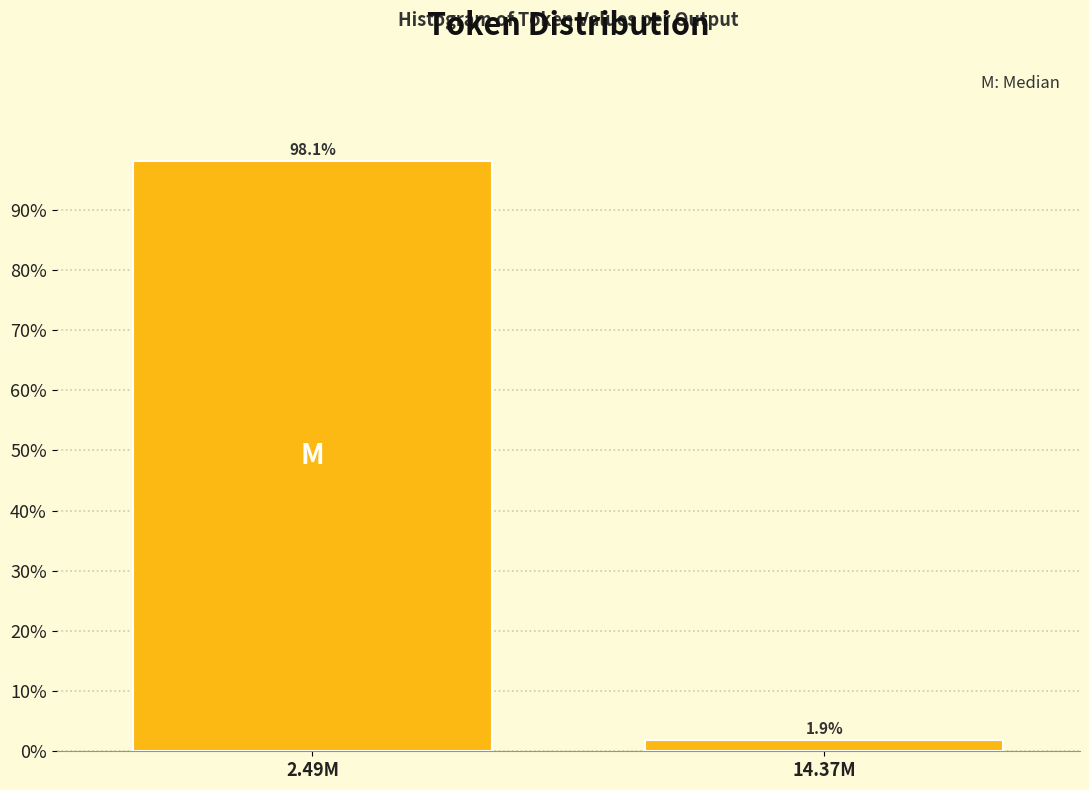

Reading right to left, transcribe all the data shown in this chart.

1.9	98.1